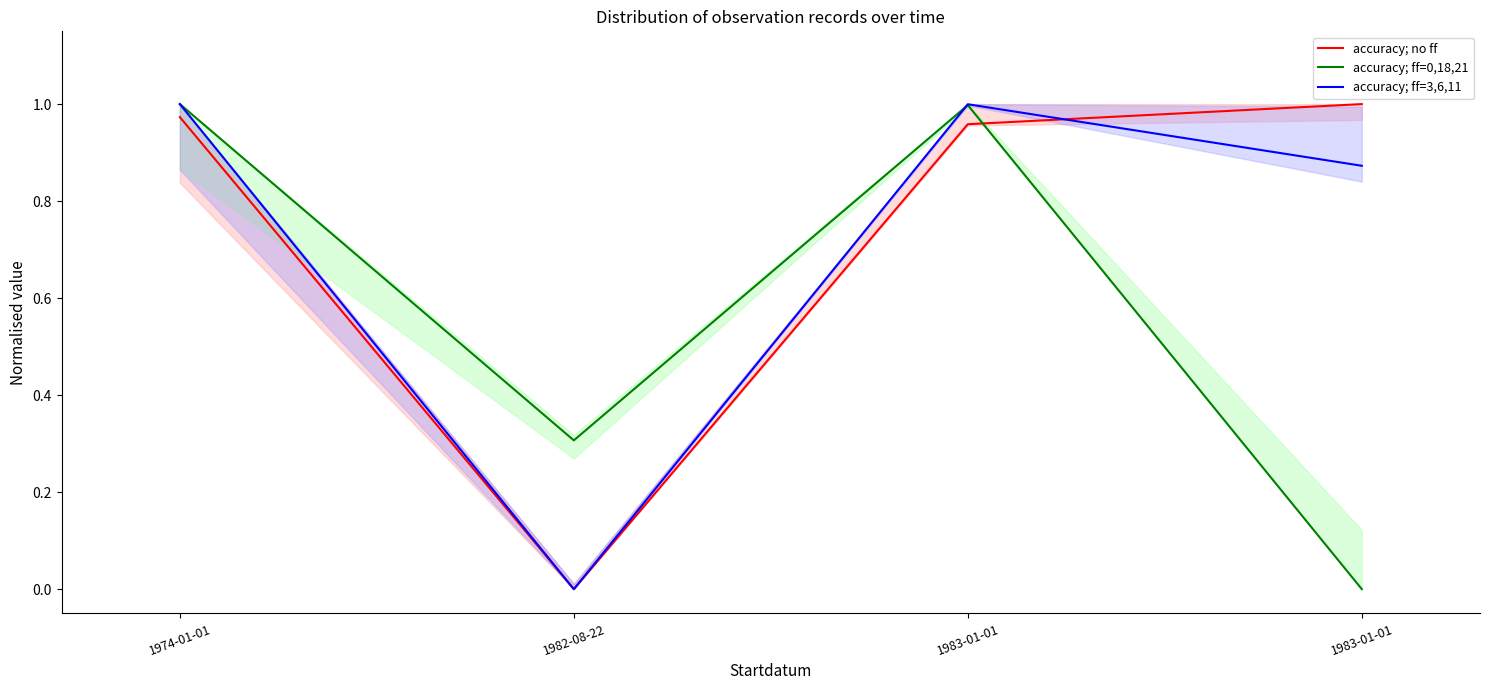

At which category does accuracy; ff=3,6,11 reach its first local peak?

1983-01-01